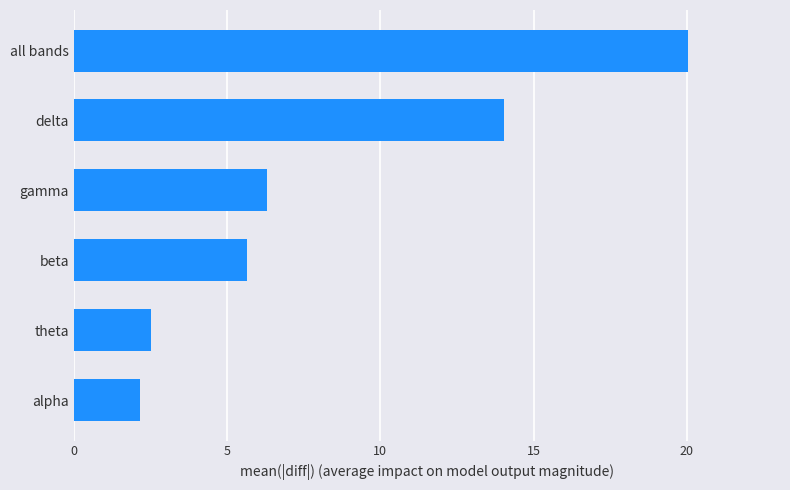

What is the ratio of the value at all bands to the value at beta?

3.5